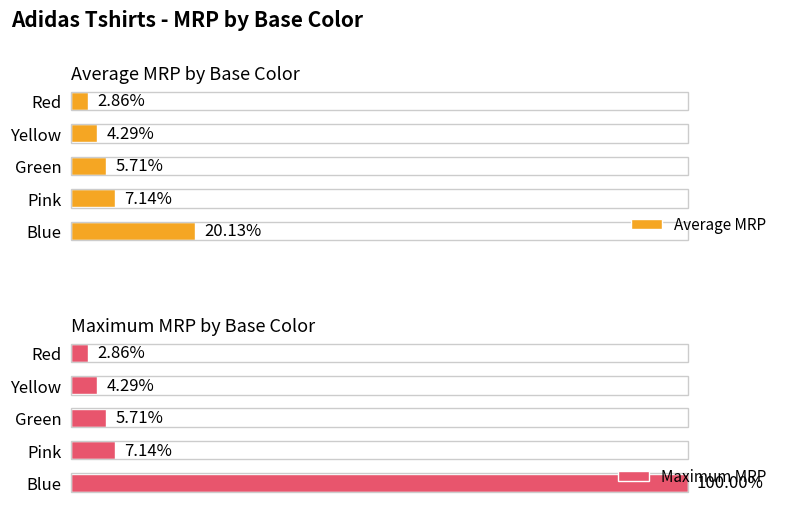

Rank the categories by Average MRP value from lowest to highest.

Red, Yellow, Green, Pink, Blue